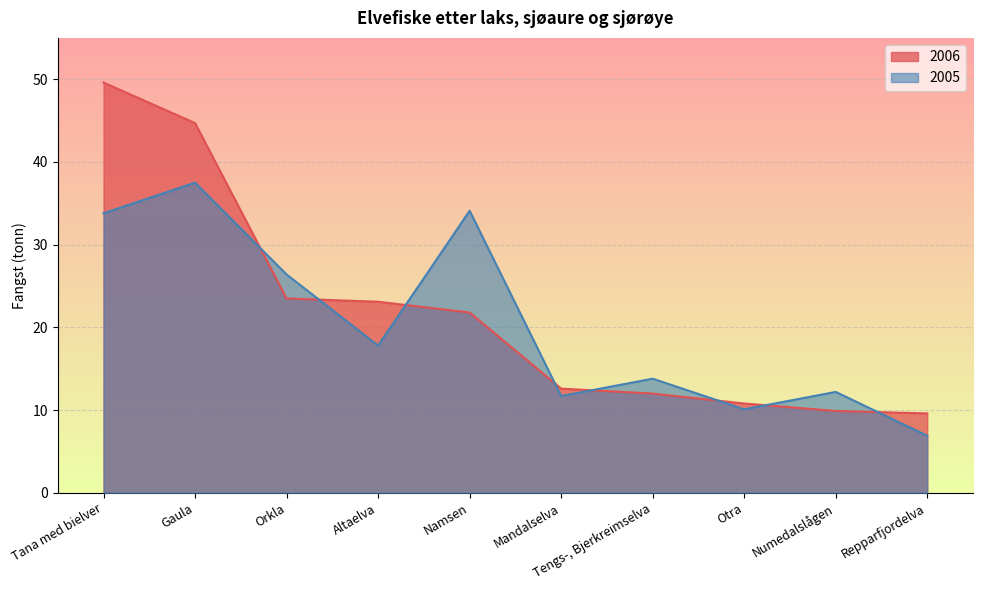

Reading left to right, extract all data points from this chart.

2006: 49.6	44.7	23.5	23.1	21.8	12.6	12.0	10.8	9.9	9.6
2005: 33.8	37.5	26.4	17.8	34.1	11.7	13.8	10.1	12.2	6.9